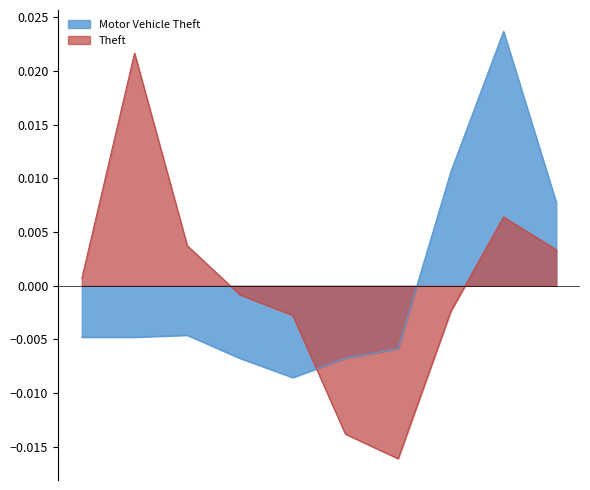

List the labels in order of Theft value, smallest first.

2021, 2020, 2019, 2022, 2018, 2015, 2024, 2017, 2023, 2016